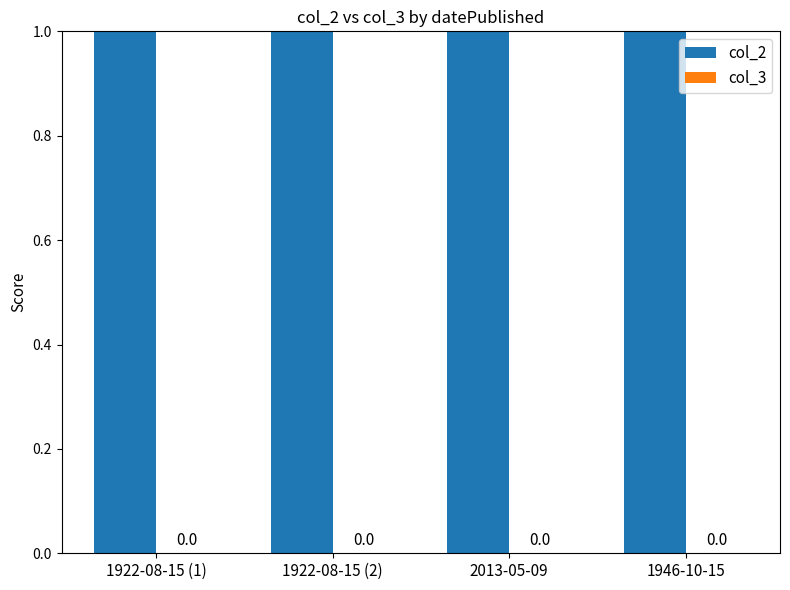

Which has a higher value, 2013-05-09 or 1922-08-15 (2)?

2013-05-09